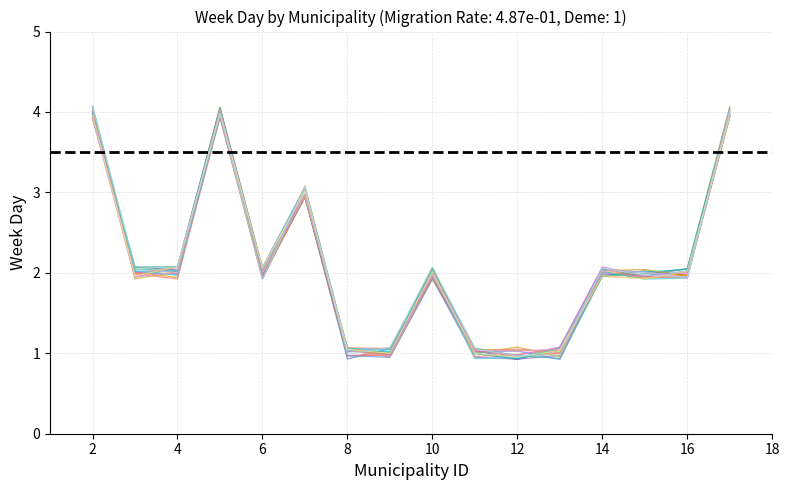

What is the change in value from 8 to 7?

+2